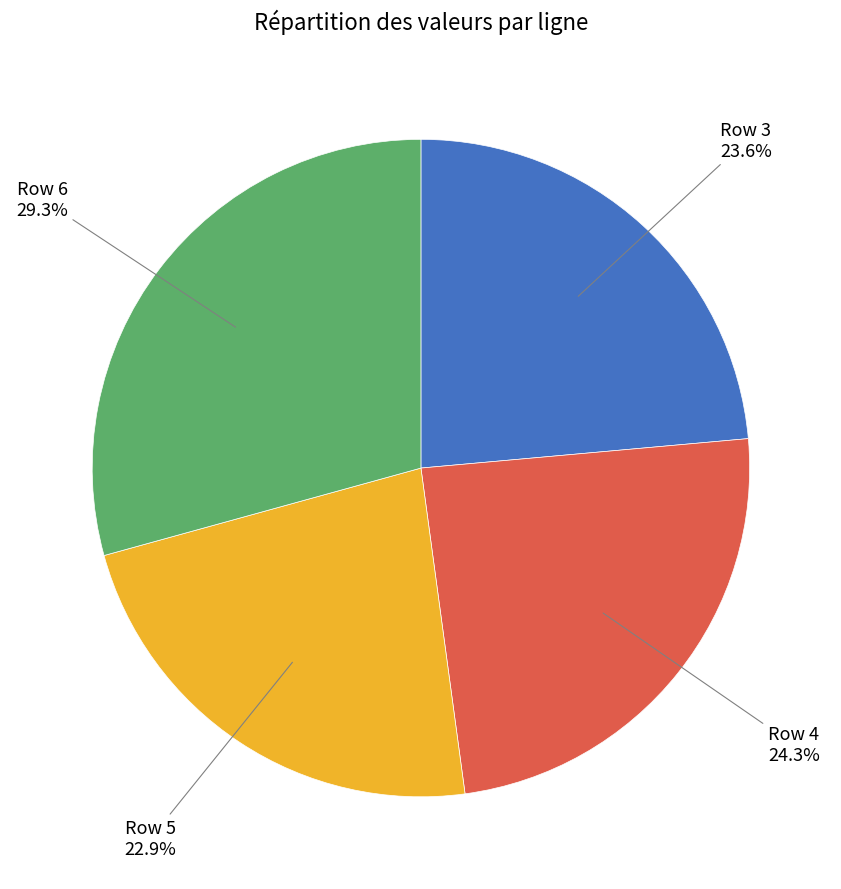

Is there any slice that represents more than half of the pie?

No